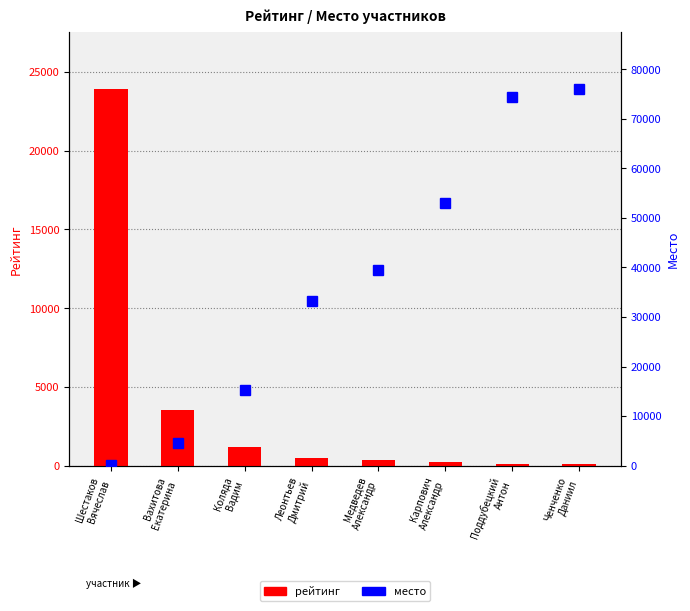

What is the label of the 6th bar from the left?

Карпович
Александр